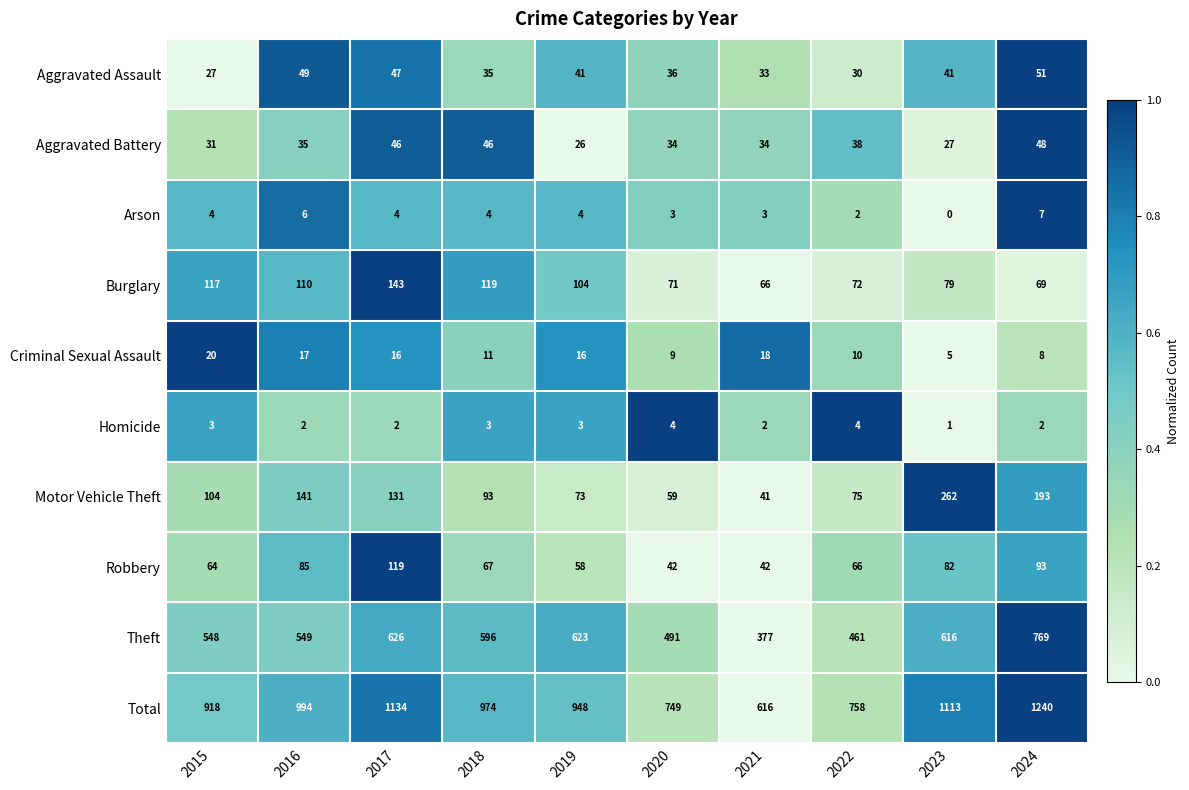

Which series changed the most between 2017 and 2023?

Motor Vehicle Theft